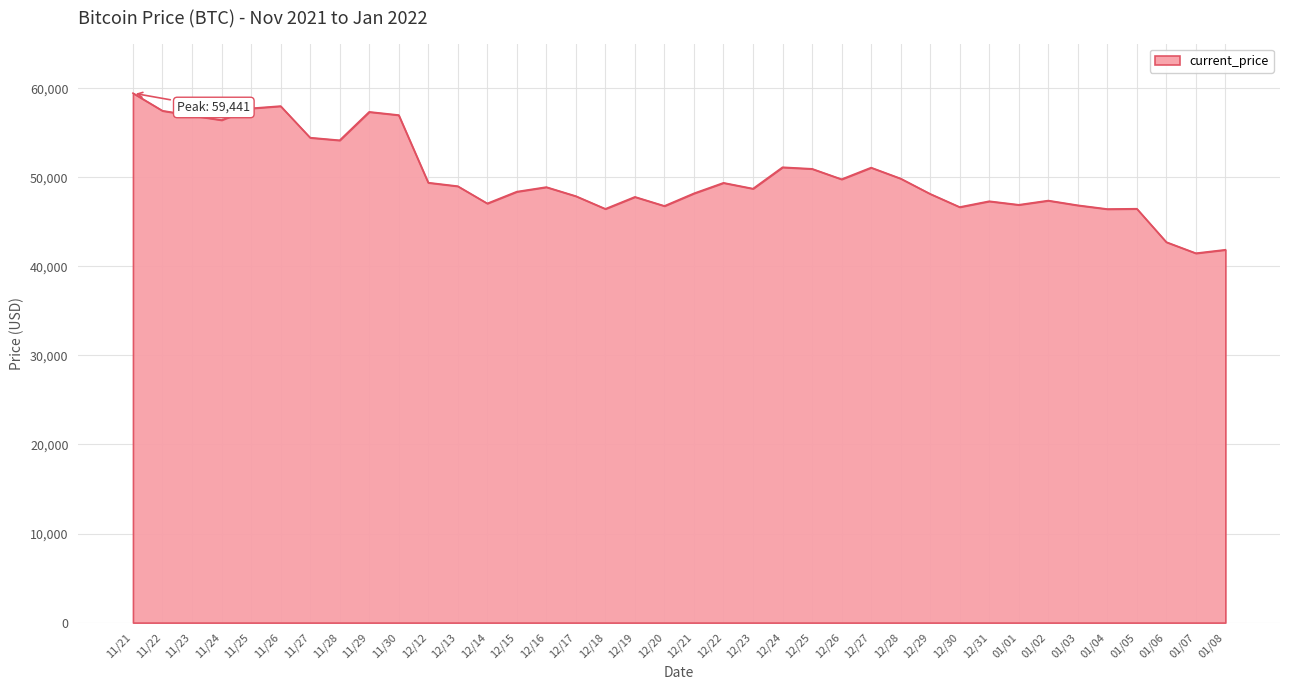

What is the average value?

50047